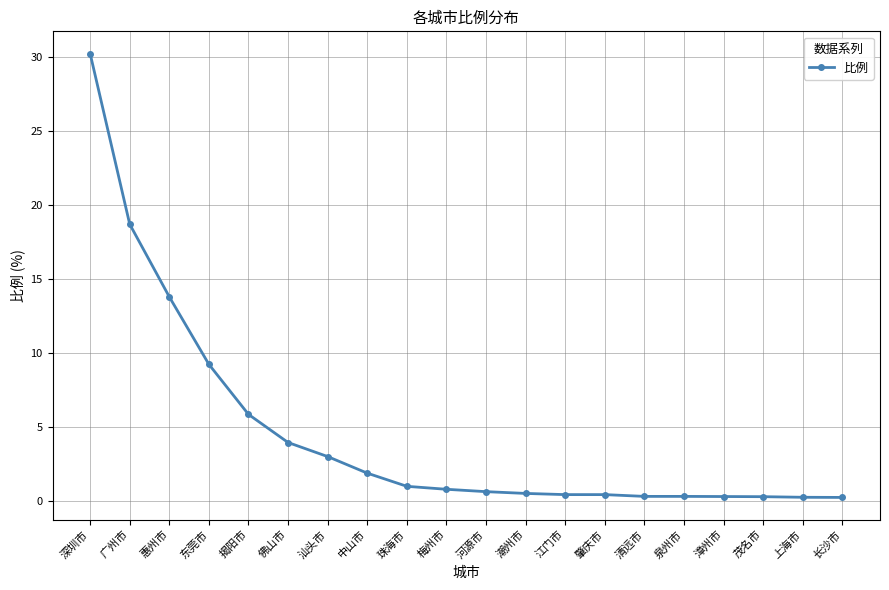

What is the label of the 19th point from the right?

广州市